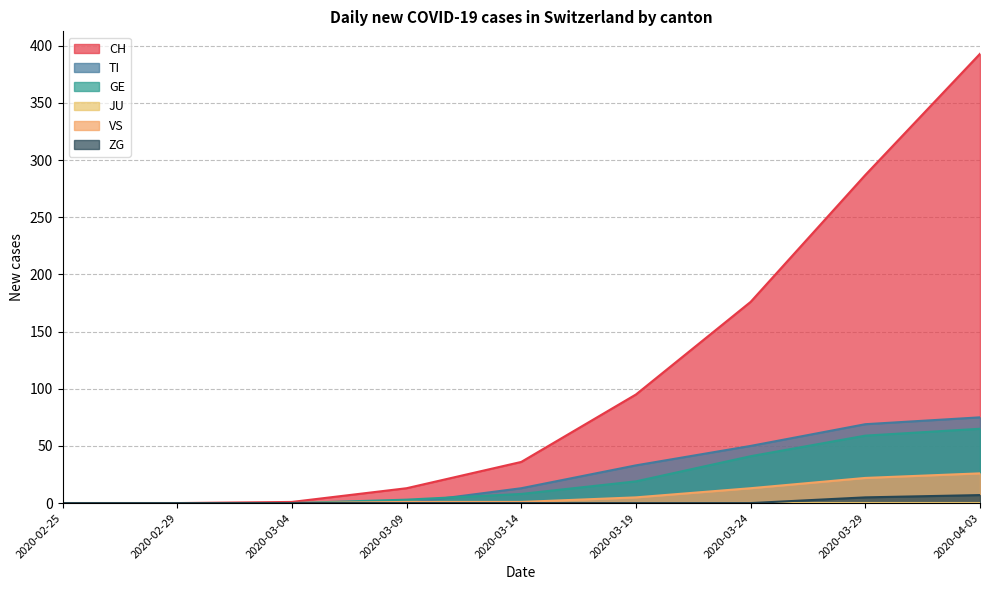

Which category has the highest value across all series?

2020-04-03